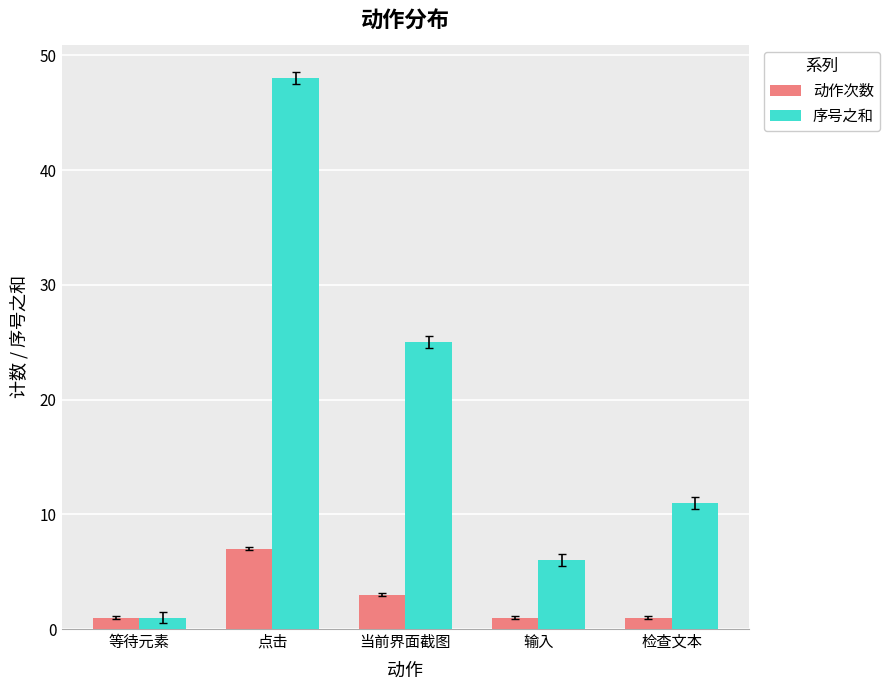

True or false: 序号之和 has a value of 6 at 输入.

True